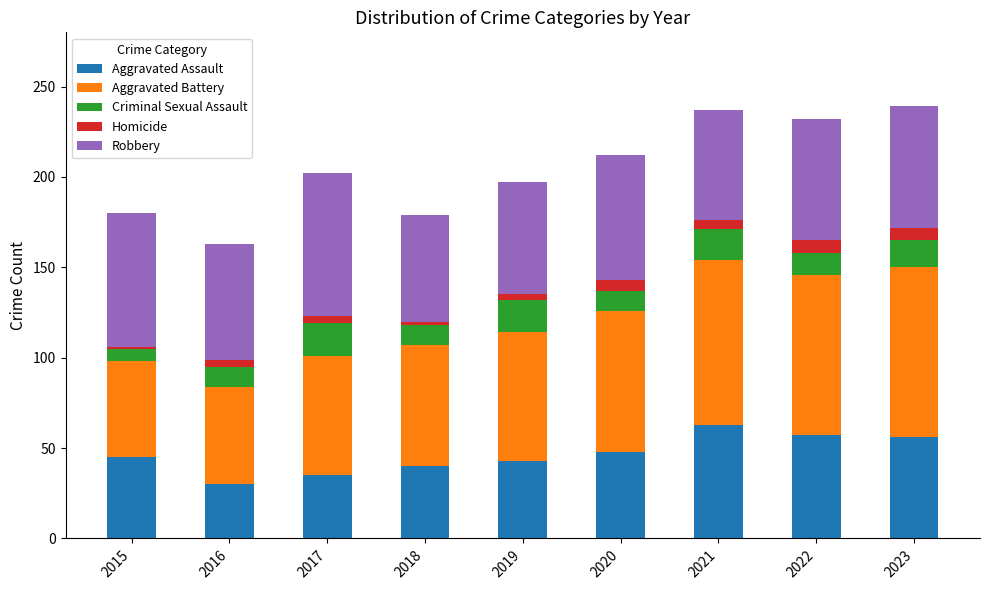

Which category has the highest value in the Aggravated Assault series?

2021